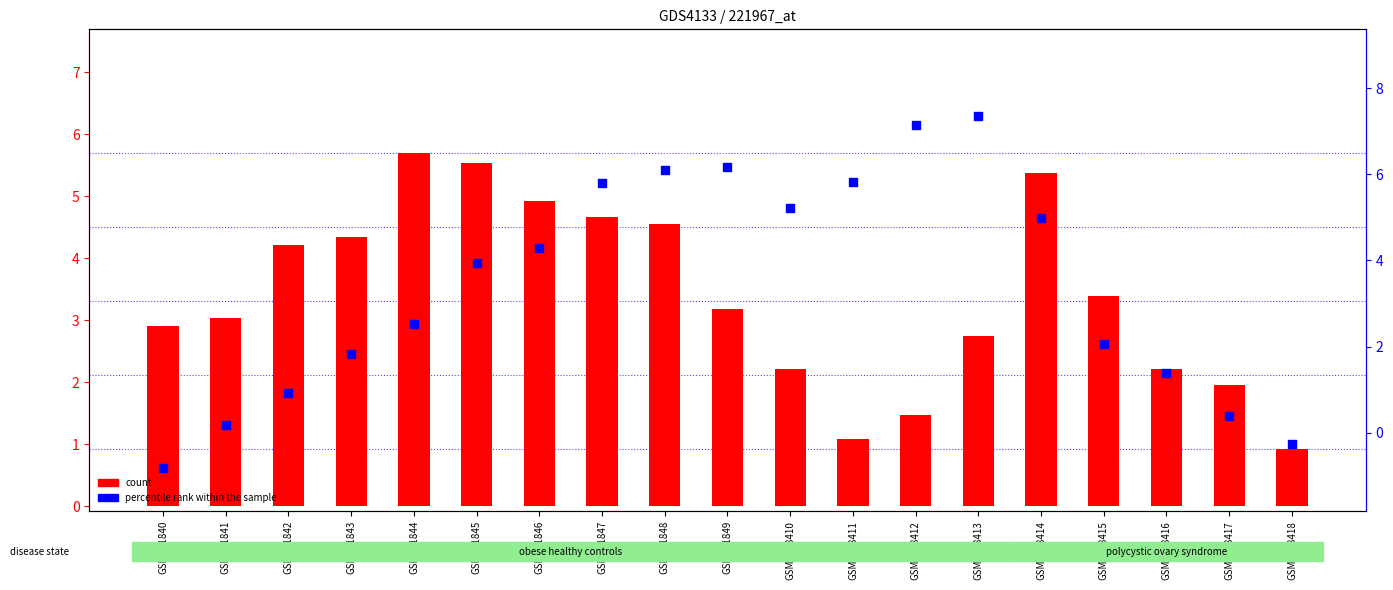

At which category is the sum across all series the highest?

GSM201848